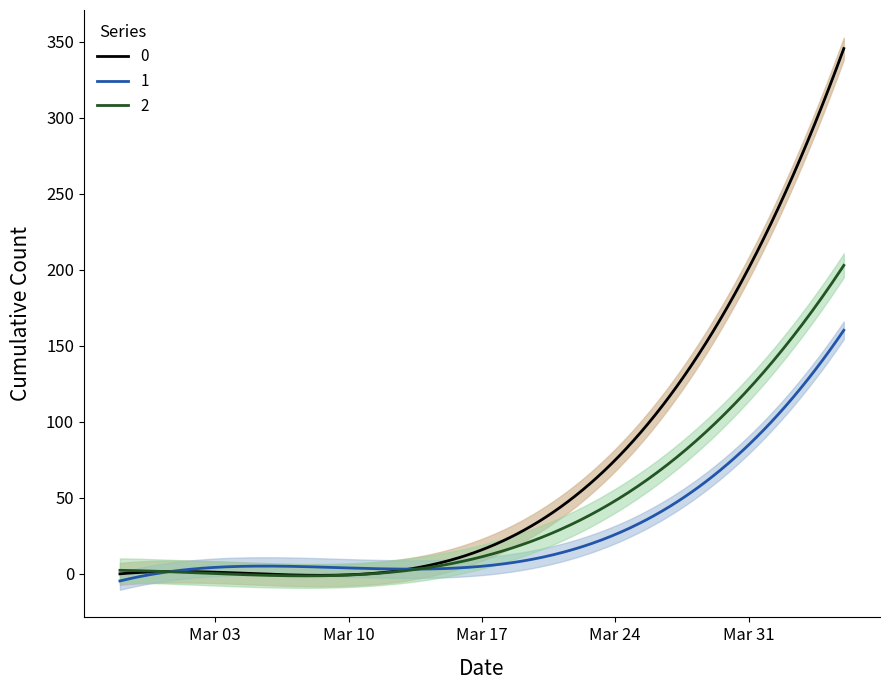

Reading left to right, transcribe all the data shown in this chart.

0: 0	0	0	0	0	2	2	5	5	12	17	30	47	74	103	135	180	237	290	333
1: 0	0	0	2	2	3	3	3	7	8	11	13	17	22	38	48	66	99	135	158
2: 0	0	1	1	2	1	2	2	5	6	10	17	30	47	58	91	123	143	161	197